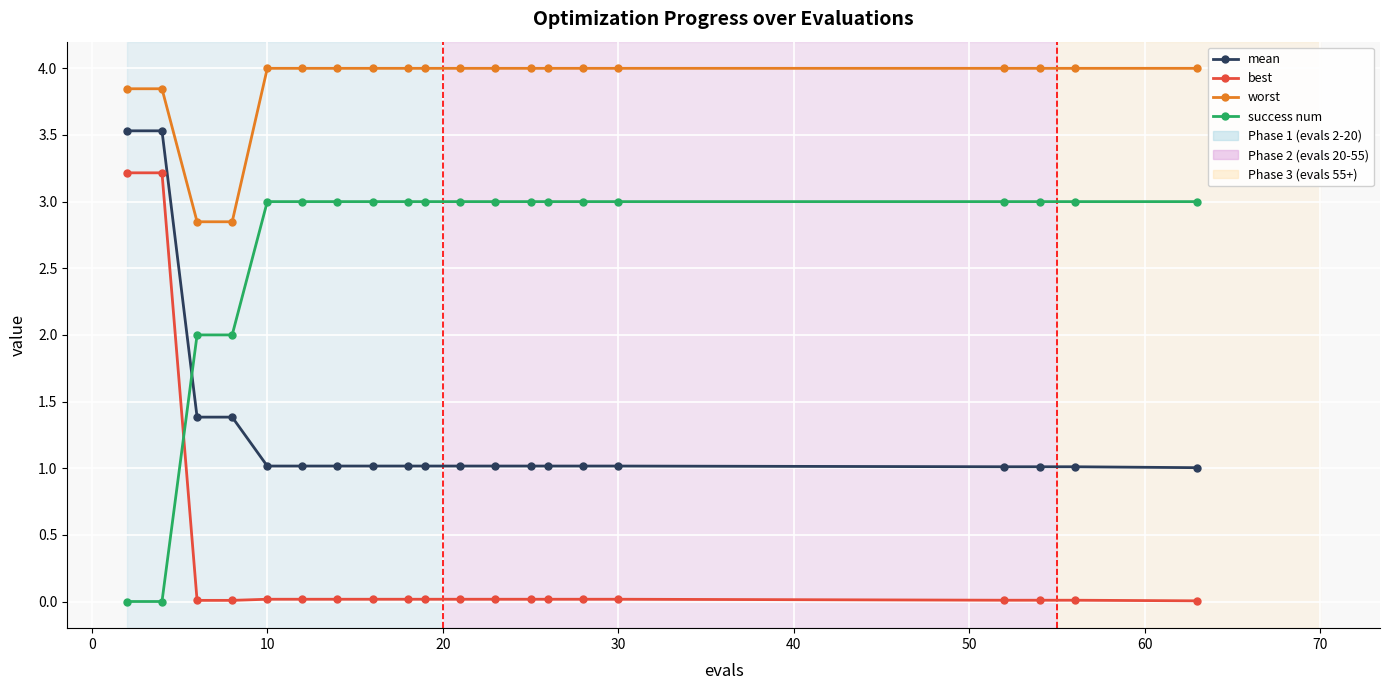

Which series has the widest spread of values?

best